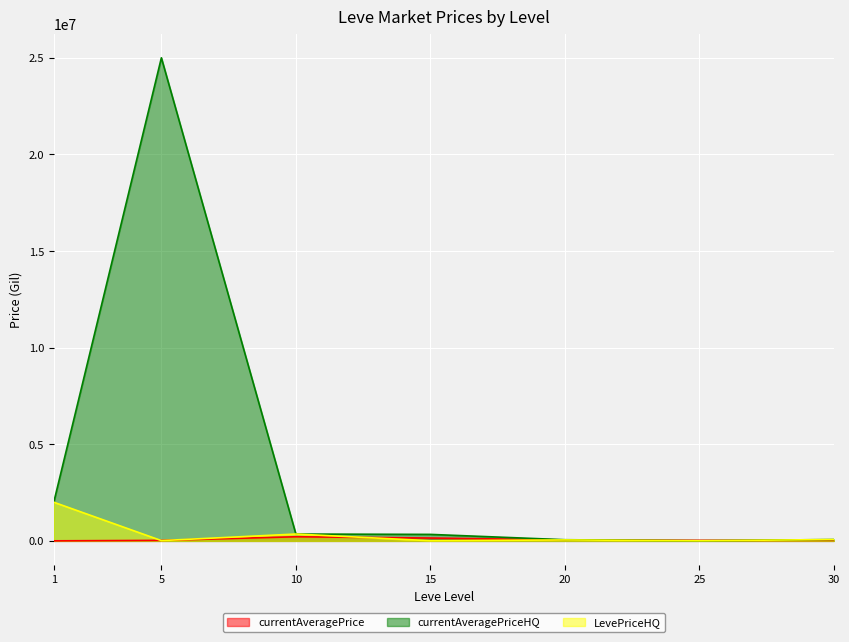

What is the value of the LevePriceHQ point at the 6th from the left?

7000.0